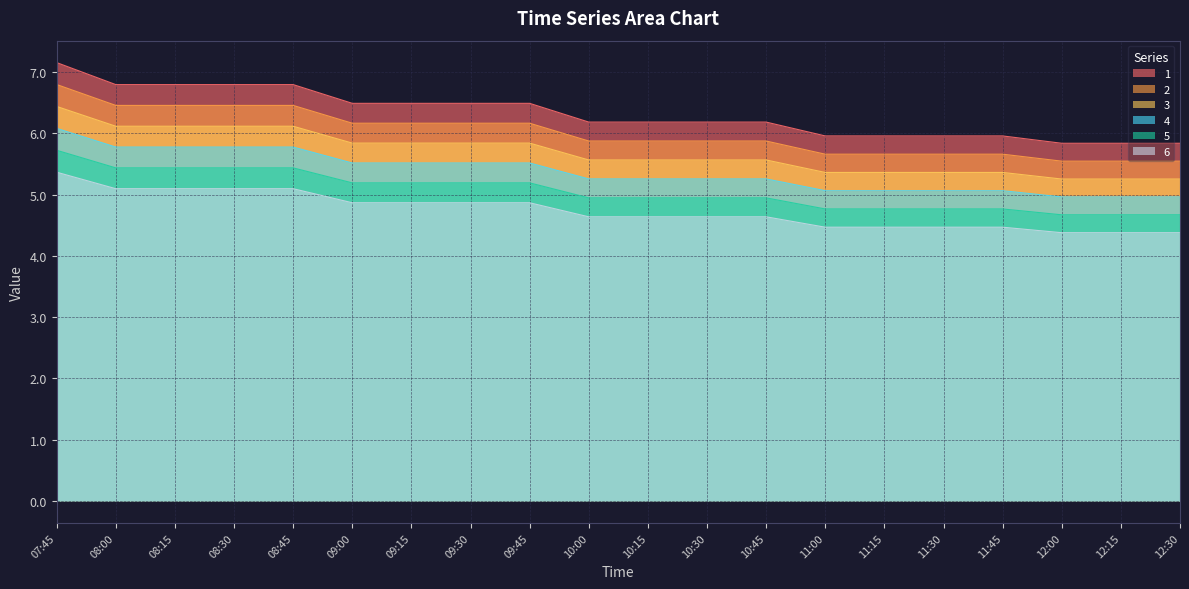

List the series in order of their peak value, highest first.

1, 2, 3, 4, 5, 6